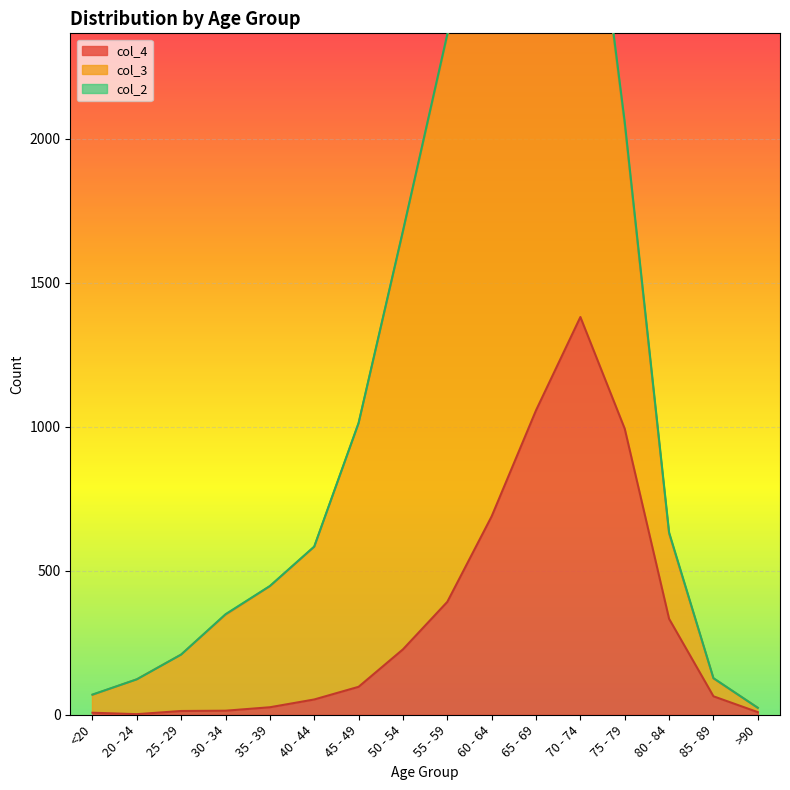

True or false: col_3 and col_2 cross at least once.

False